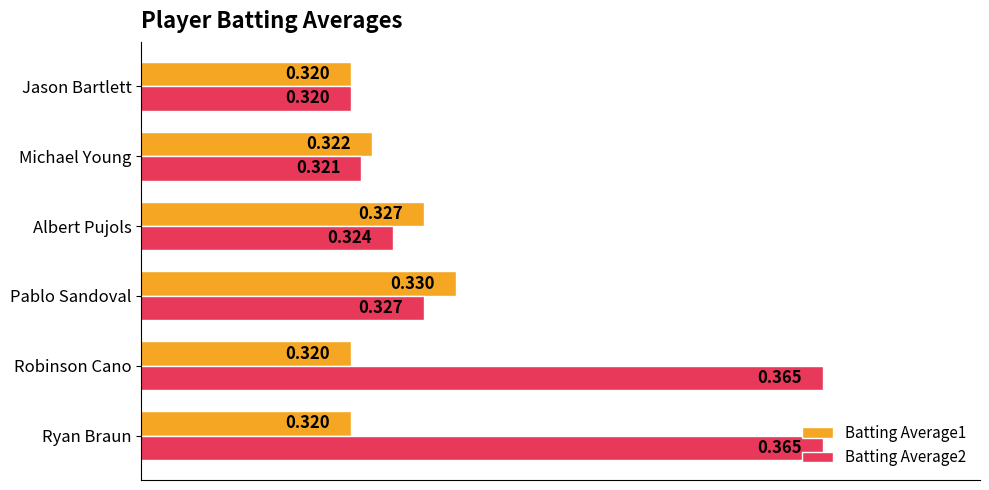

What are all the series names shown in the legend?

Batting Average1, Batting Average2